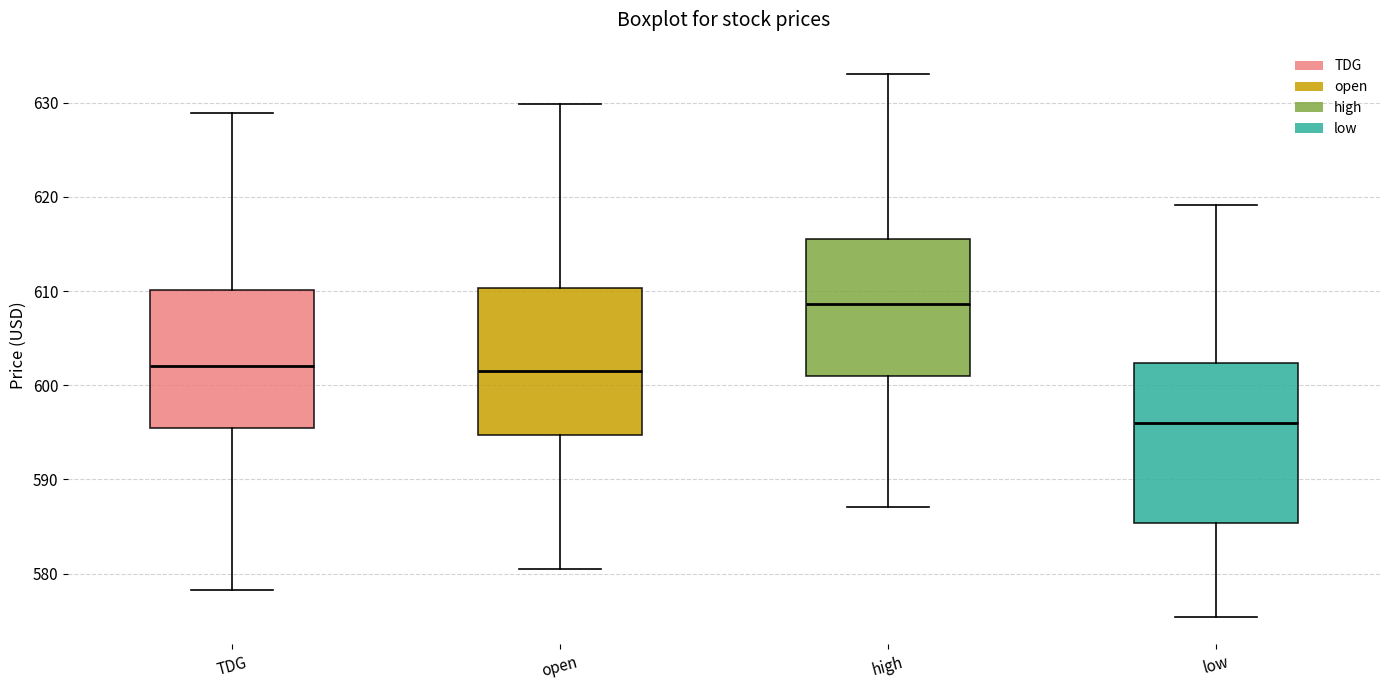

Reading left to right, read every box against the y-axis: the position of its median line, the range the box covers, and the ends of its whiskers. The values are not printed on the chart, so give them approximately, as read against the axis.

TDG: median 602, box 595 to 610, whiskers 578 to 629
open: median 601, box 595 to 610, whiskers 581 to 630
high: median 609, box 601 to 616, whiskers 587 to 633
low: median 596, box 585 to 602, whiskers 575 to 619